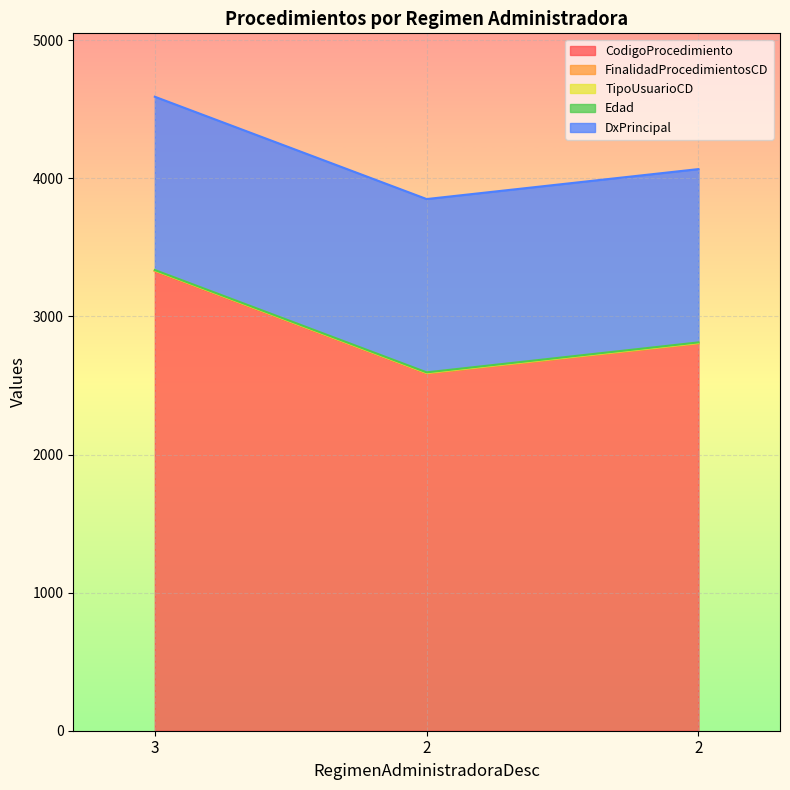

Which series has the largest range (max minus min)?

CodigoProcedimiento